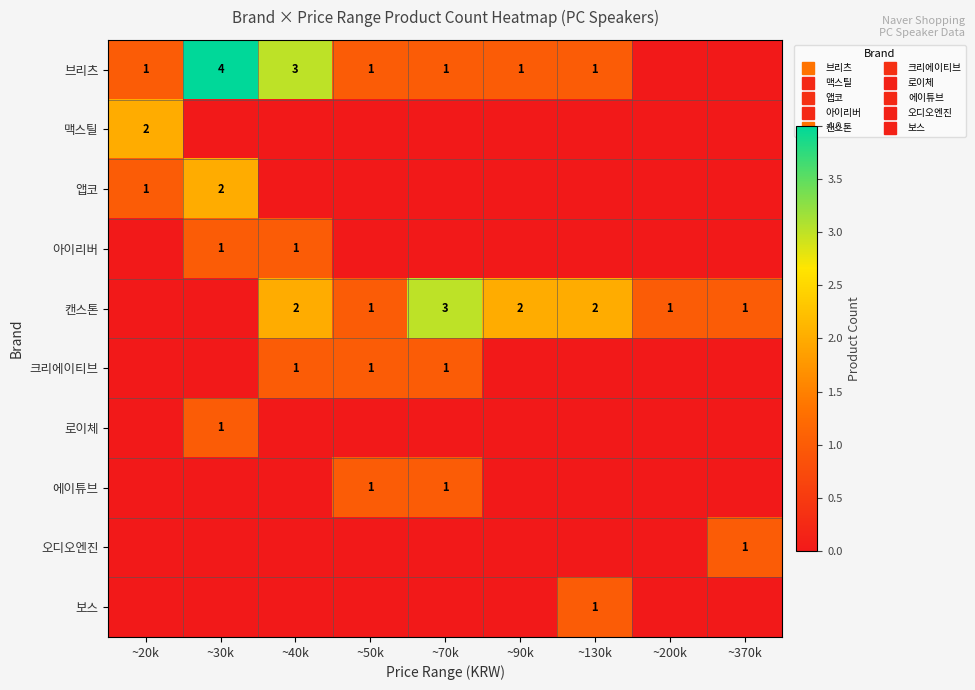

At which category does the chart reach its peak across all series?

~30k